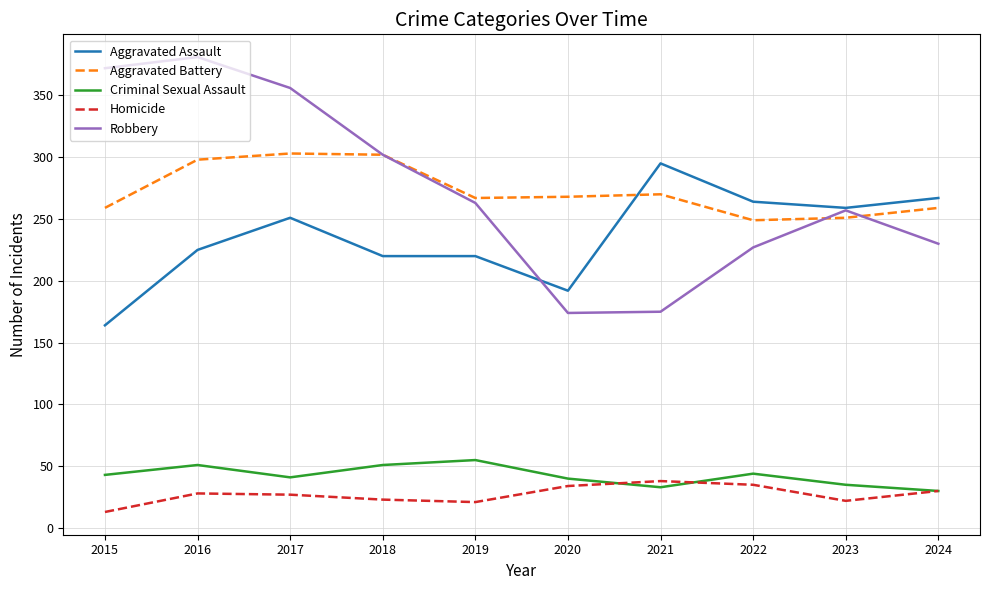

What is the lowest value of the Aggravated Battery series?

249